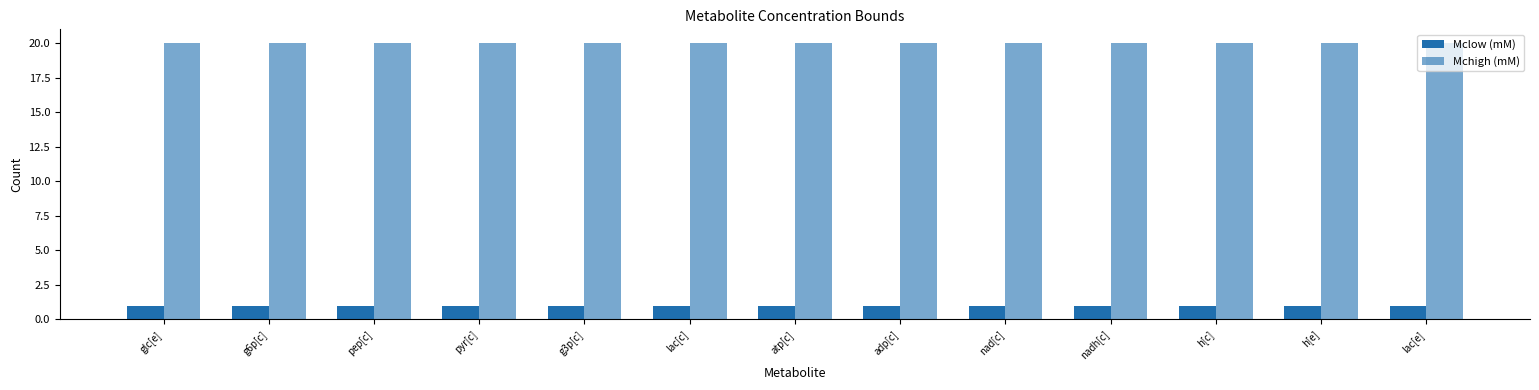

What is the total value across all series at nadh[c]?

21